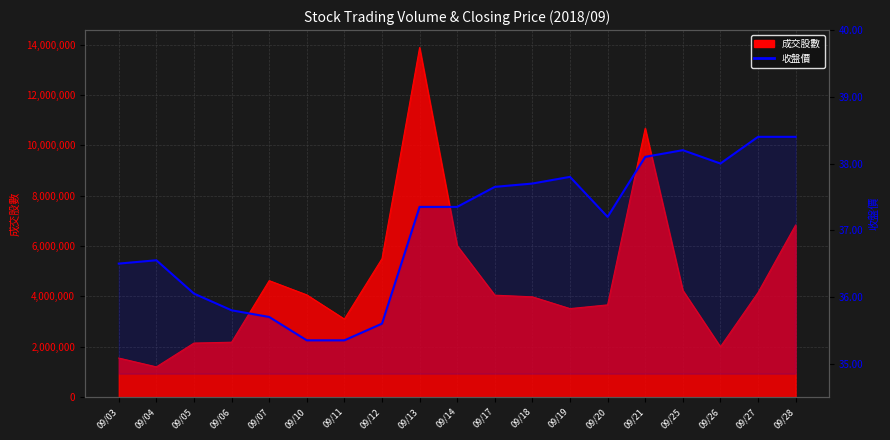

Where is the data nearest to the value 36?

09/05